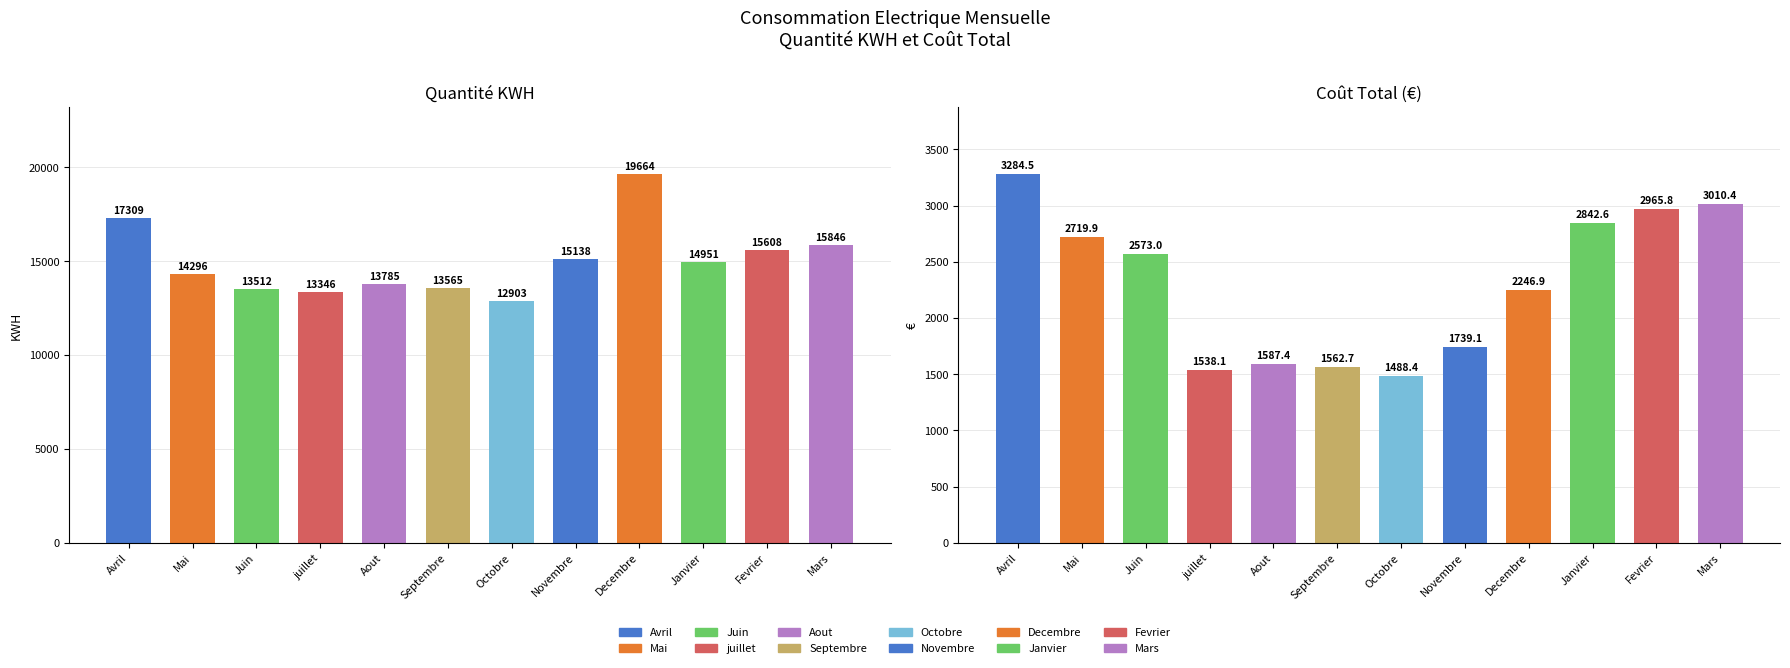

What is the minimum value for Qté KWH?

12903.0